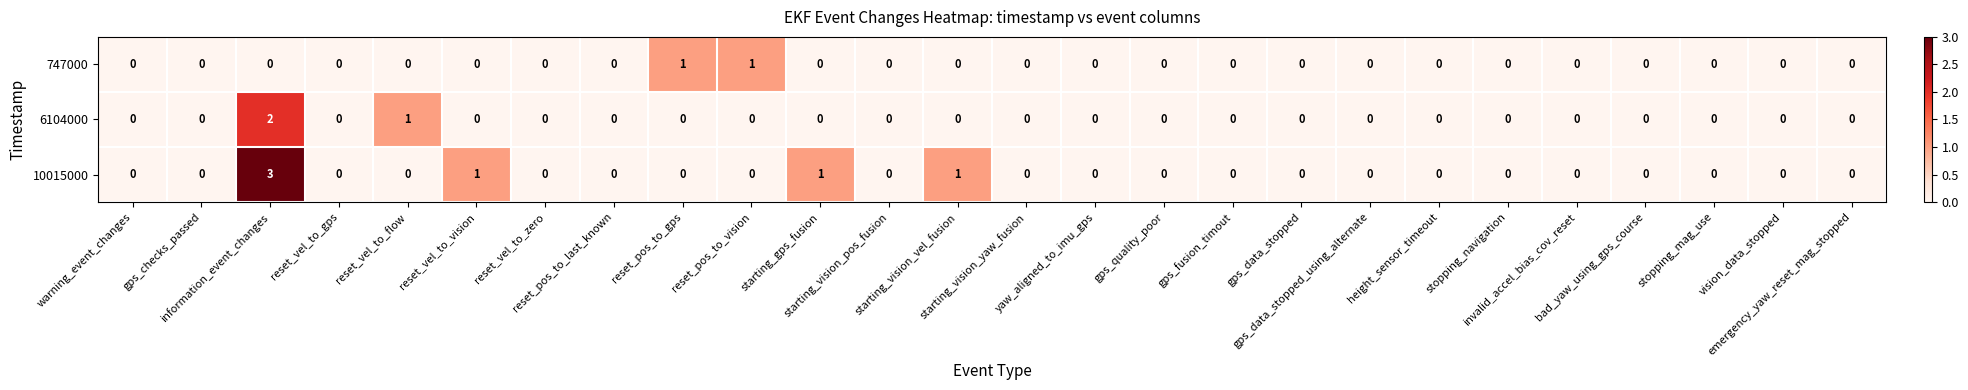

Rank the series by their average value, from highest to lowest.

10015000, 6104000, 747000